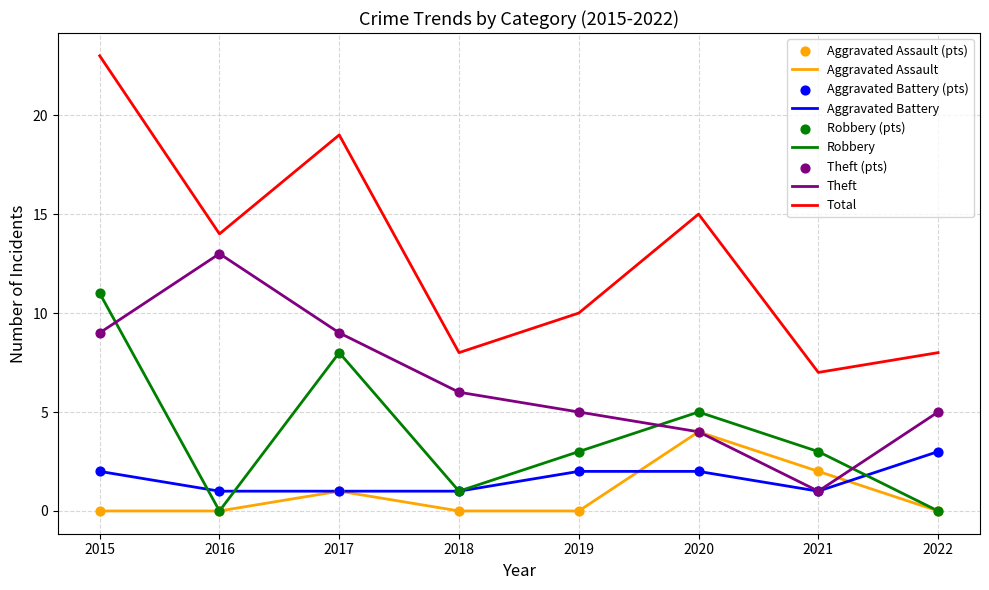

Which series has the largest total across all categories?

Total